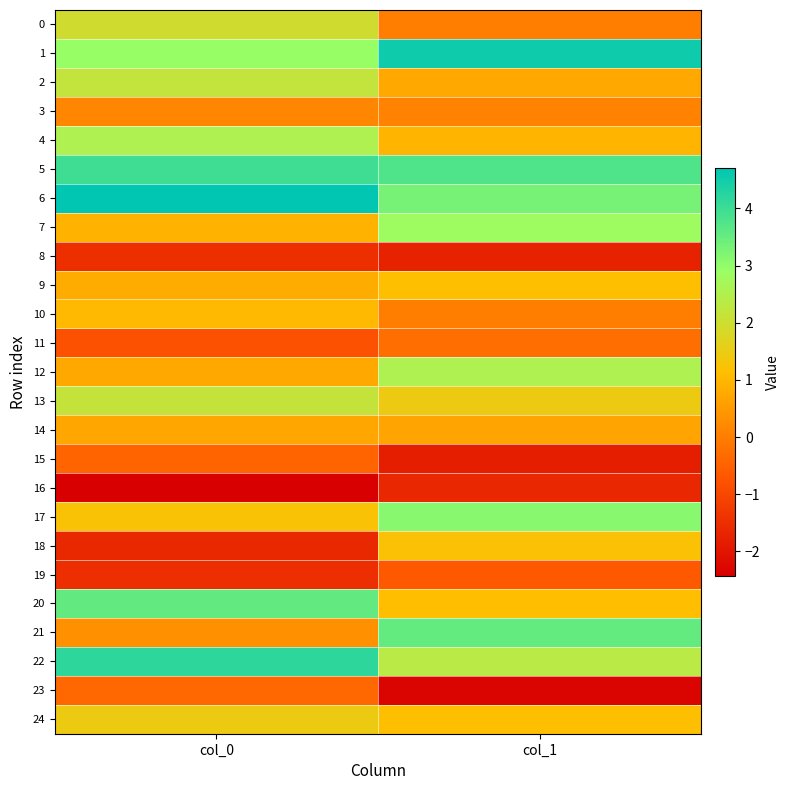

Reading right to left, what are all the values shown in this chart?

0: col_1=0.0	col_0=2.0
1: col_1=4.5	col_0=2.9
2: col_1=0.8	col_0=2.2
3: col_1=0.1	col_0=0.2
4: col_1=1.0	col_0=2.6
5: col_1=3.8	col_0=4.0
6: col_1=3.3	col_0=4.7
7: col_1=2.8	col_0=0.9
8: col_1=-1.7	col_0=-1.5
9: col_1=1.2	col_0=0.8
10: col_1=0.0	col_0=1.0
11: col_1=-0.3	col_0=-0.8
12: col_1=2.6	col_0=0.7
13: col_1=1.5	col_0=2.2
14: col_1=0.7	col_0=0.7
15: col_1=-1.8	col_0=-0.4
16: col_1=-1.6	col_0=-2.4
17: col_1=3.1	col_0=1.2
18: col_1=1.2	col_0=-1.6
19: col_1=-0.6	col_0=-1.5
20: col_1=1.1	col_0=3.5
21: col_1=3.5	col_0=0.3
22: col_1=2.3	col_0=4.2
23: col_1=-2.3	col_0=-0.4
24: col_1=1.1	col_0=1.5